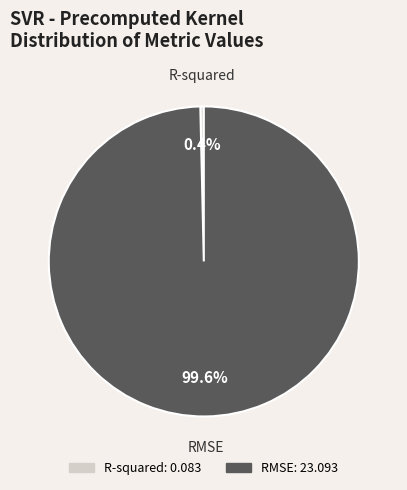

True or false: RMSE accounts for 90% of the total.

False